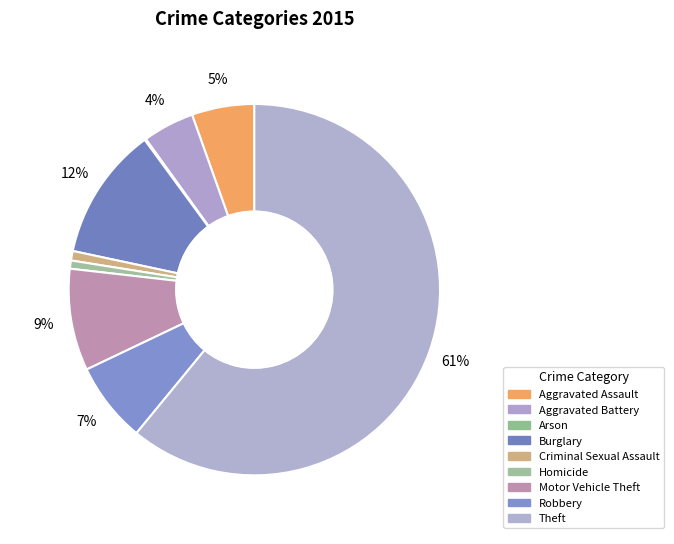

To the nearest percent, what portion does Burglary represent?

12%